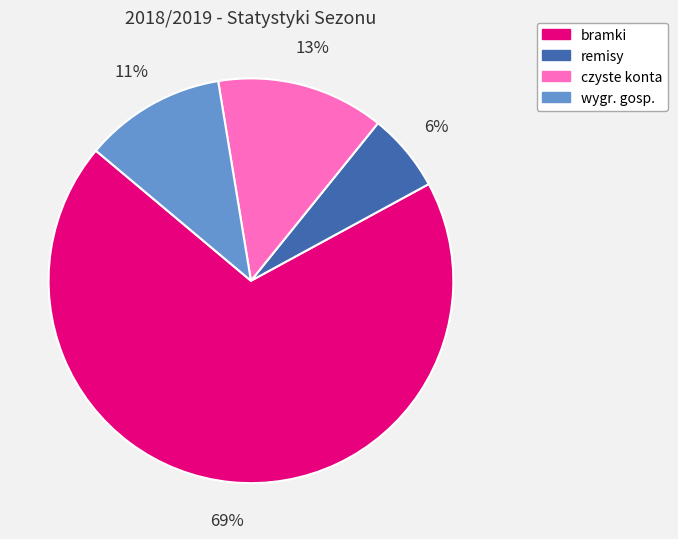

To the nearest percent, what is the average slice percentage?

25%